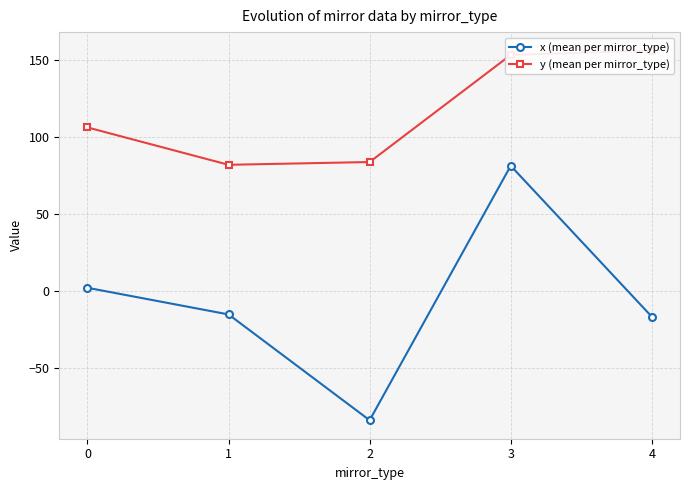

Reading left to right, list all the values displayed in this chart.

x (mean per mirror_type): 0=2.3	1=-14.9	2=-83.6	3=81.5	4=-16.4
y (mean per mirror_type): 0=106.3	1=82.1	2=83.9	3=153.3	4=156.1